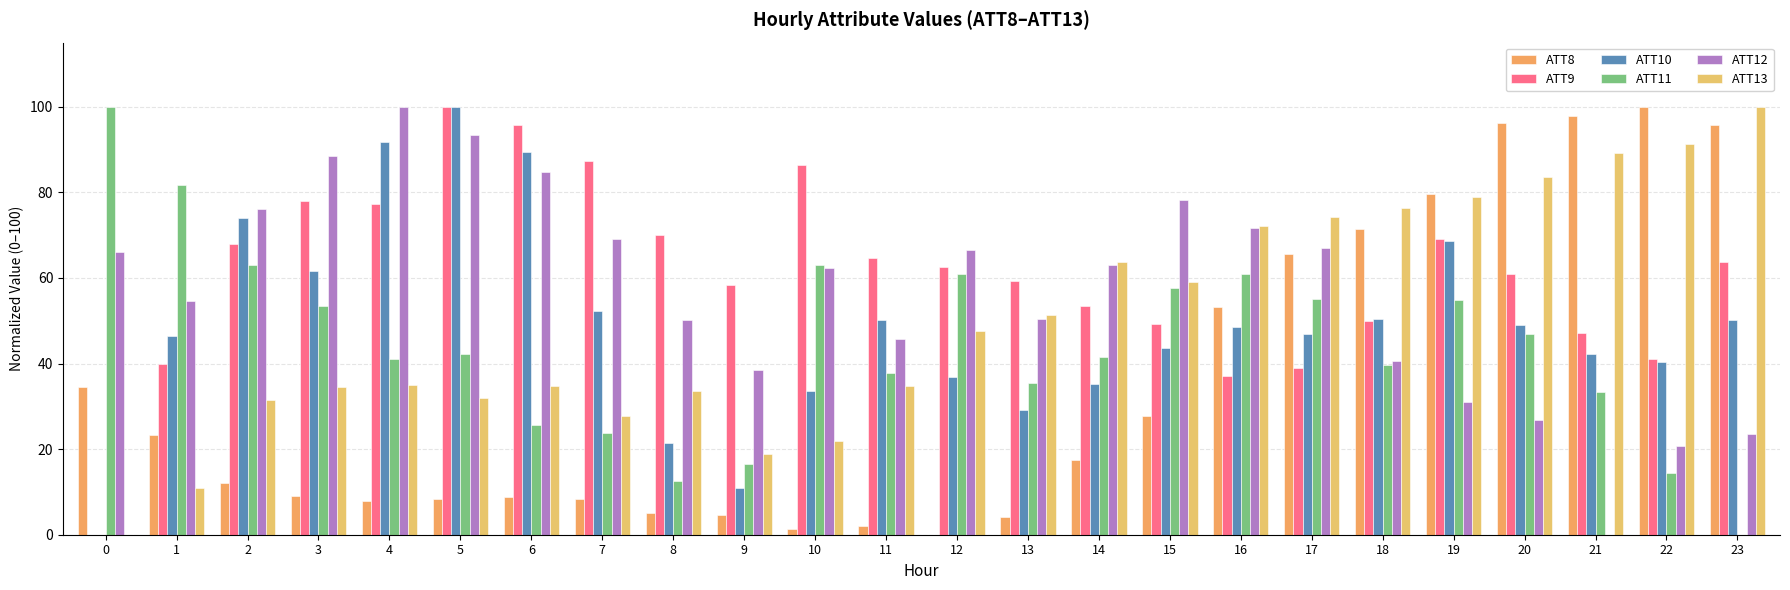

Reading left to right, transcribe all the data shown in this chart.

ATT8: 34.4	23.2	12.0	9.1	7.9	8.3	8.7	8.3	5.0	4.6	1.2	2.1	0.0	4.1	17.4	27.8	53.1	65.6	71.4	79.7	96.3	97.9	100.0	95.9
ATT9: 0.0	39.9	68.0	78.1	77.2	100.0	95.9	87.3	70.1	58.3	86.4	64.6	62.7	59.4	53.5	49.3	37.1	39.0	49.9	69.1	61.0	47.2	41.0	63.7
ATT10: 0.0	46.5	73.9	61.5	91.7	100.0	89.4	52.2	21.5	10.8	33.6	50.2	36.9	29.2	35.3	43.6	48.5	47.0	50.4	68.7	48.9	42.2	40.3	50.1
ATT11: 100.0	81.7	63.1	53.4	41.1	42.2	25.6	23.7	12.4	16.6	63.0	37.9	61.0	35.5	41.5	57.6	61.0	55.1	39.6	54.8	46.8	33.4	14.4	0.0
ATT12: 66.0	54.6	76.1	88.6	100.0	93.5	84.7	69.1	50.1	38.5	62.2	45.8	66.6	50.4	62.9	78.3	71.6	67.1	40.5	31.0	26.7	0.0	20.8	23.5
ATT13: 0.0	10.9	31.5	34.5	35.0	31.8	34.8	27.8	33.5	18.9	21.9	34.8	47.7	51.3	63.8	59.0	72.2	74.3	76.3	79.0	83.5	89.3	91.2	100.0